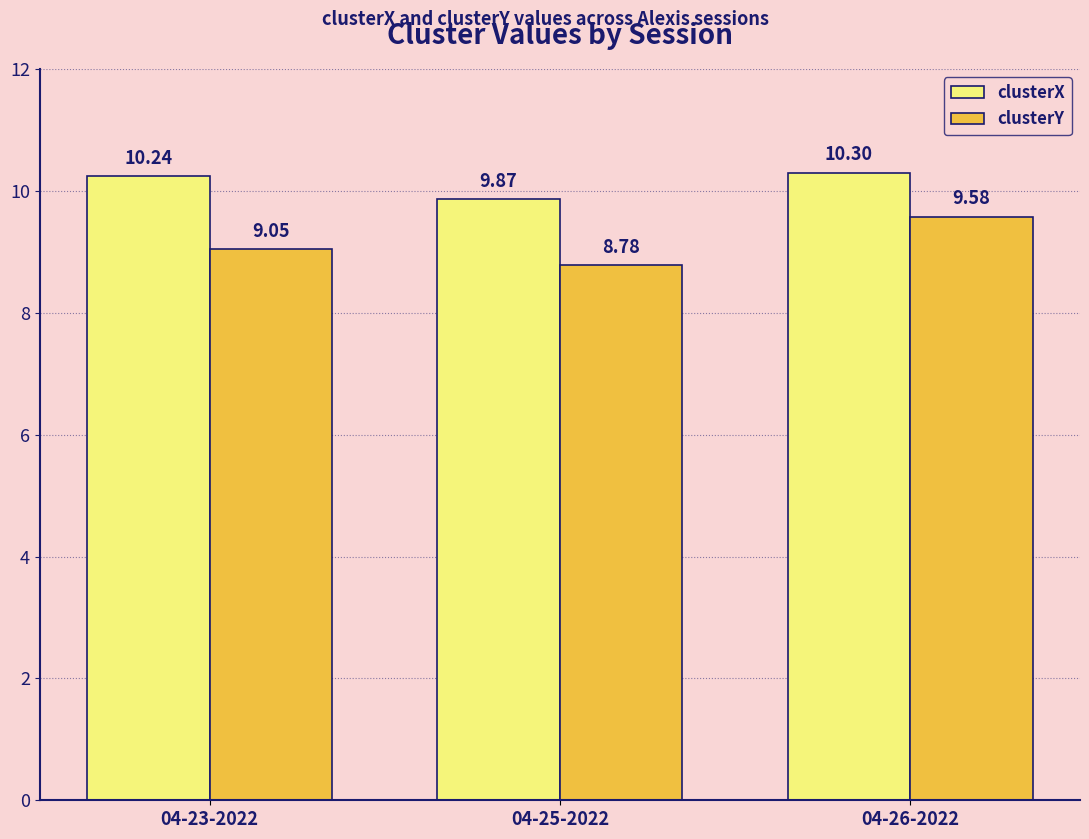

True or false: clusterY has a value of 11.9 at 04-23-2022.

False